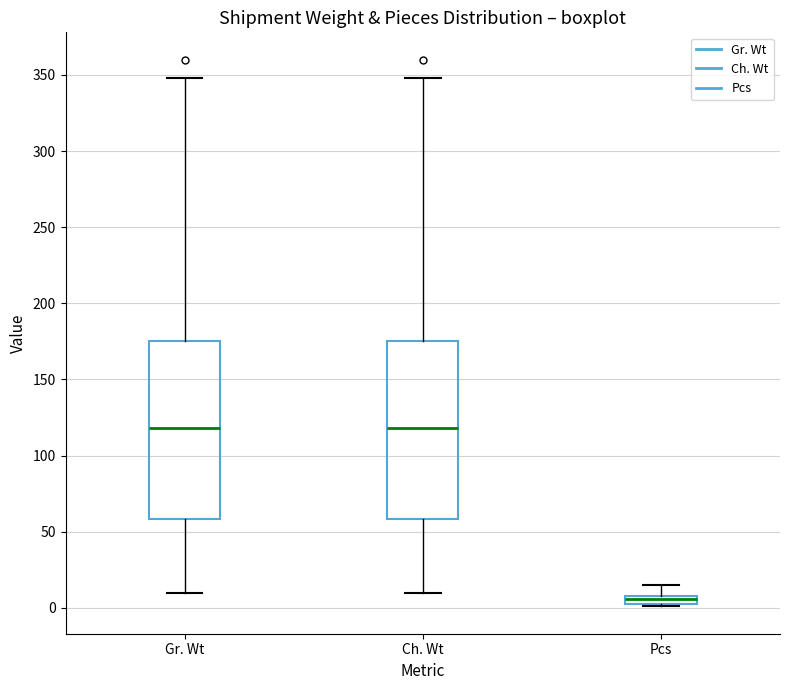

Where does the lower whisker of the box for Gr. Wt end on the y-axis? The values are not printed on the chart, so give them approximately, as read against the axis.

10